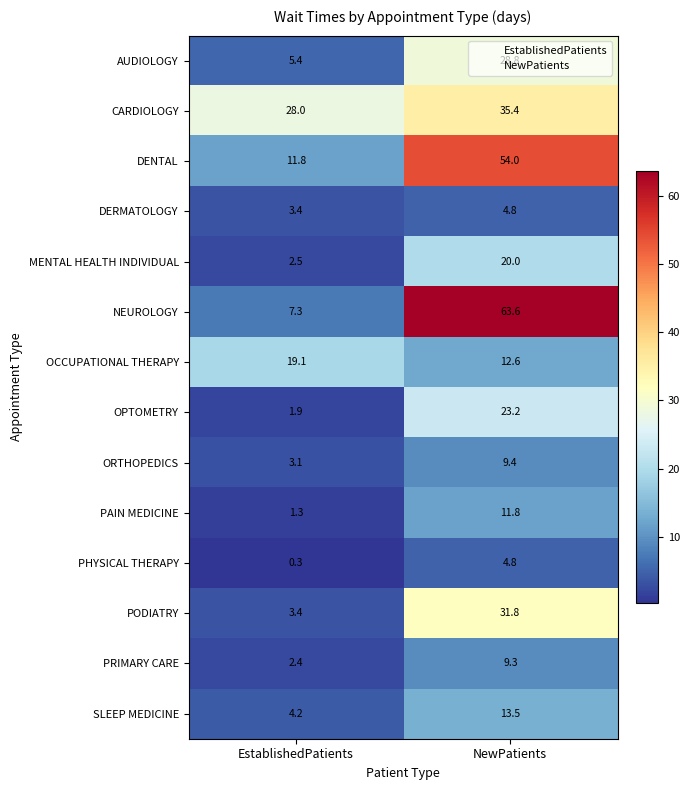

Is the value of PRIMARY CARE at EstablishedPatients greater than the value of NEUROLOGY at EstablishedPatients?

No